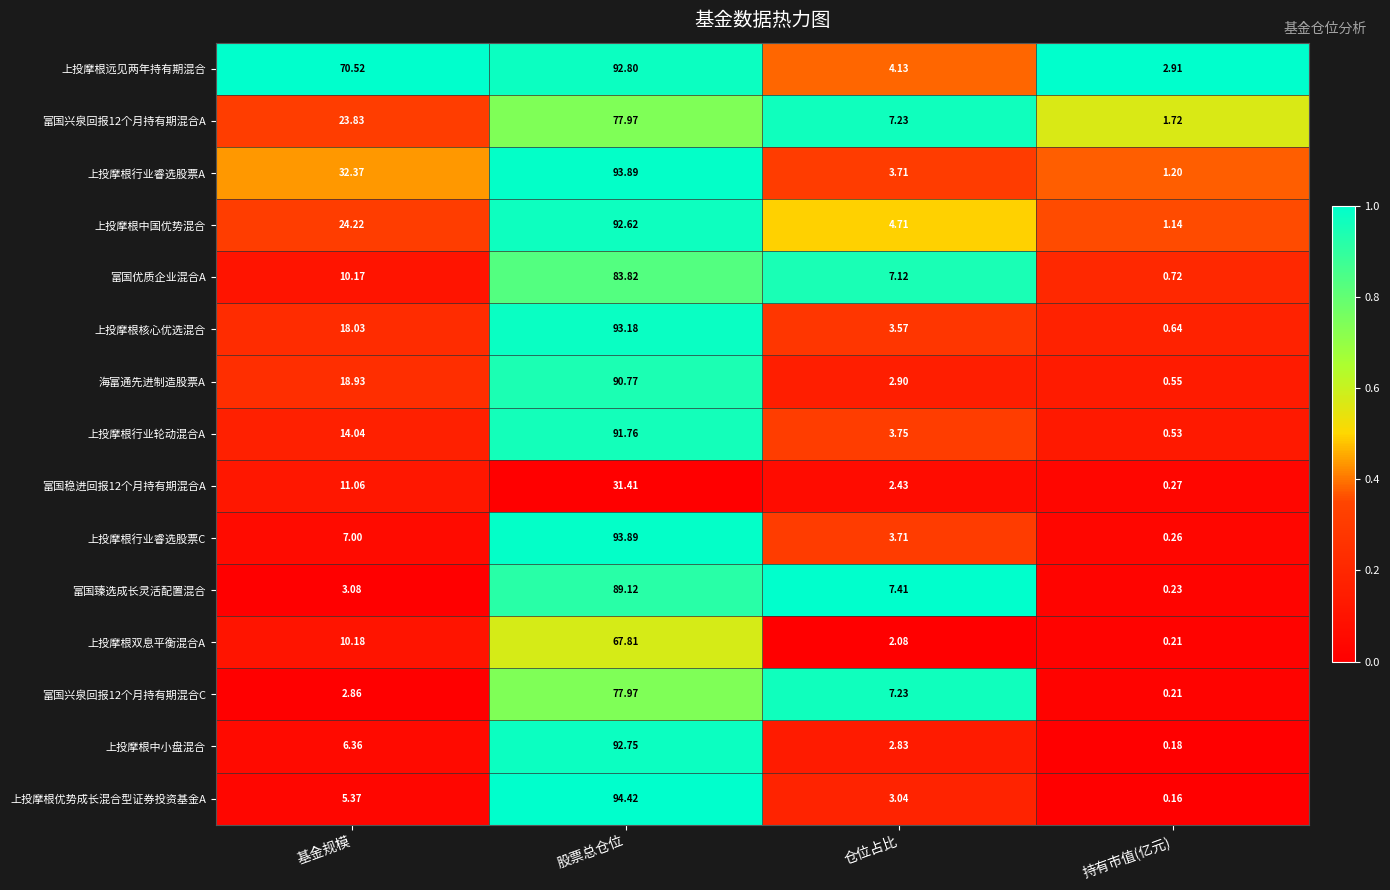

At how many categories does at least one series exceed 0?

4